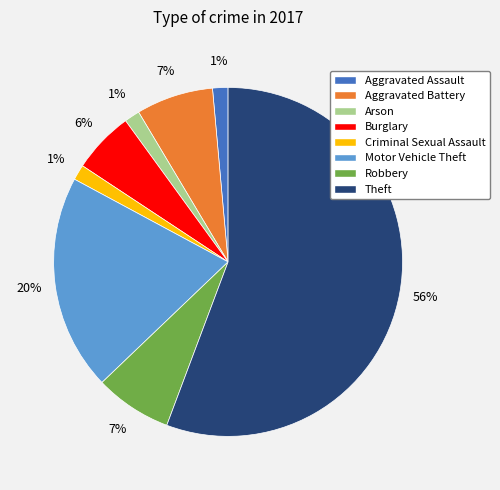

To the nearest percent, what is the difference between the Burglary and Robbery slice percentages?

1%